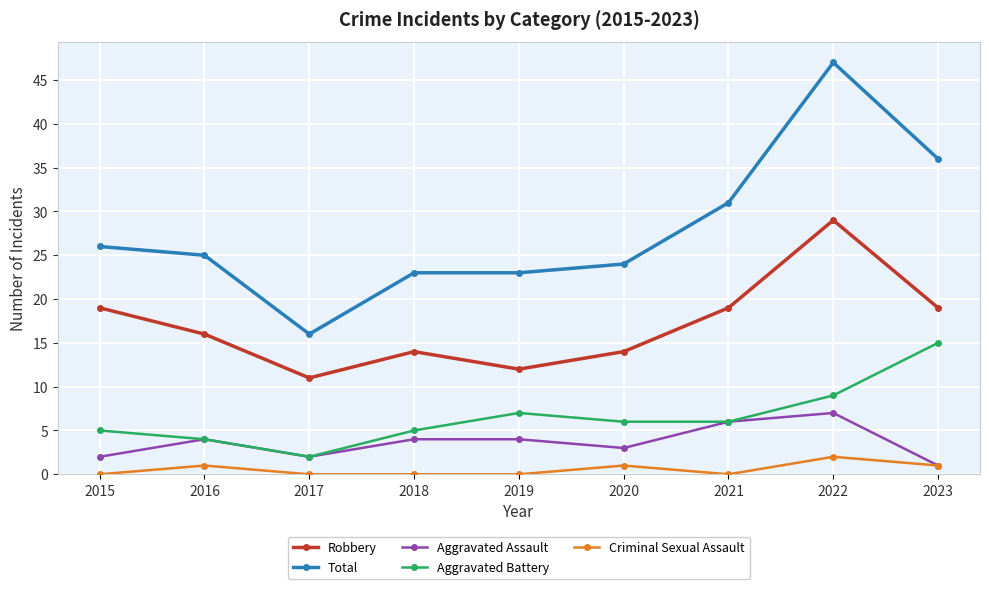

What is the difference between the highest and lowest values at 2019?

23